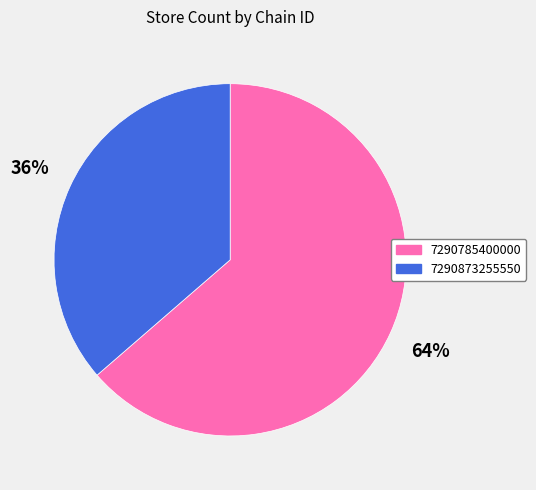

Does 7290873255550 represent more than half of the total?

No